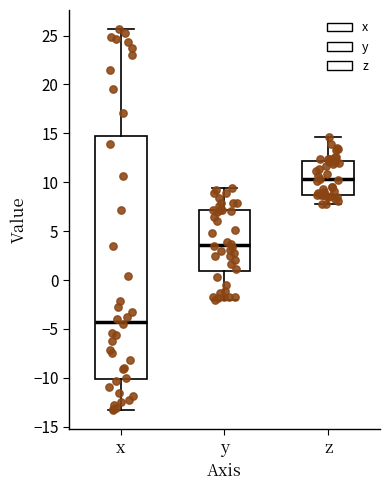

Reading left to right, read every box against the y-axis: the position of its median line, the range the box covers, and the ends of its whiskers. The values are not printed on the chart, so give them approximately, as read against the axis.

x: median -4.0, box -10.0 to 14.5, whiskers -13.5 to 25.5
y: median 3.5, box 1.0 to 7.0, whiskers -2.0 to 9.5
z: median 10.5, box 8.5 to 12.0, whiskers 8.0 to 14.5